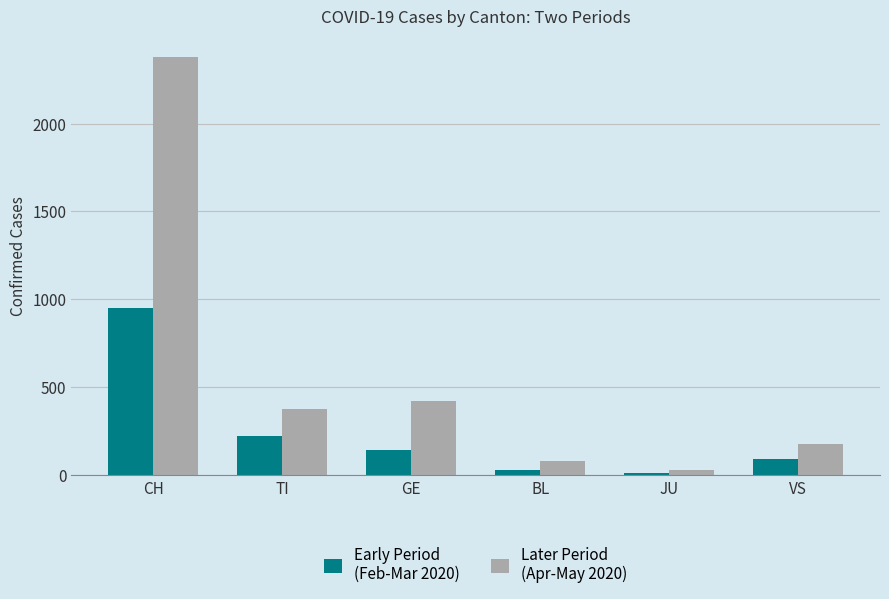

What is the total value across all series at VS?

266